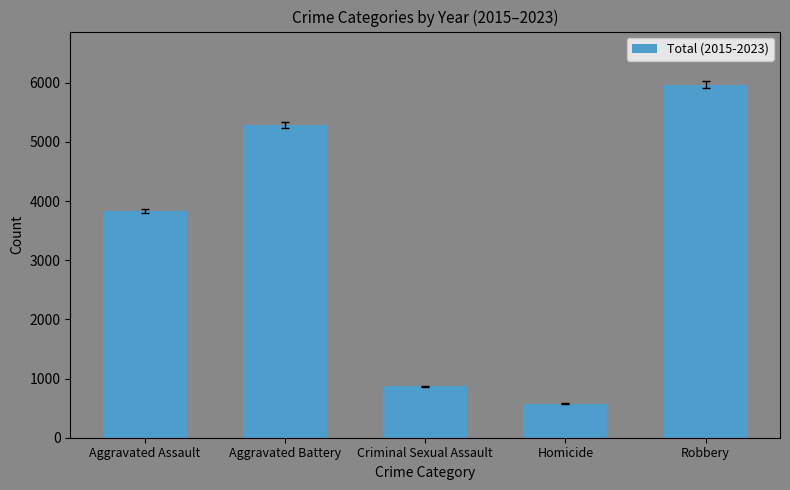

The value at Aggravated Battery is 7813. True or false?

False